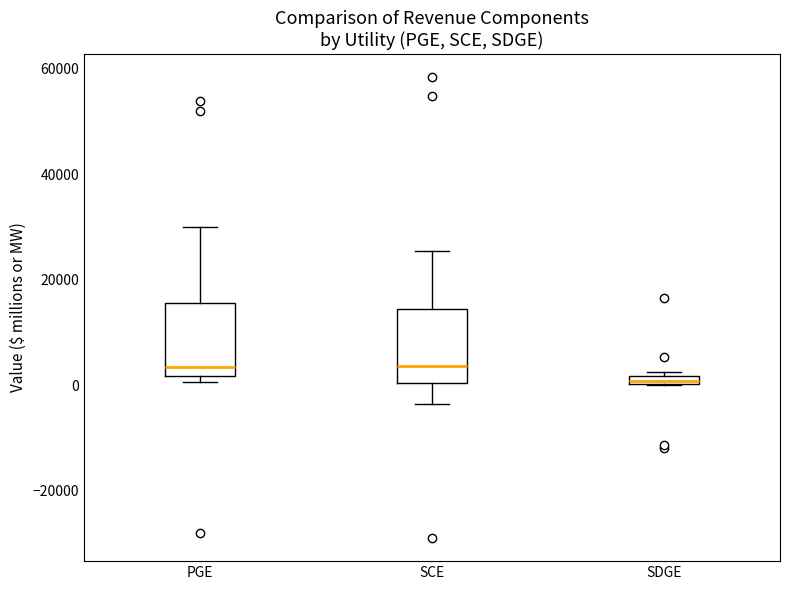

Where does the median line of the box for PGE sit on the y-axis? The values are not printed on the chart, so give them approximately, as read against the axis.

4000